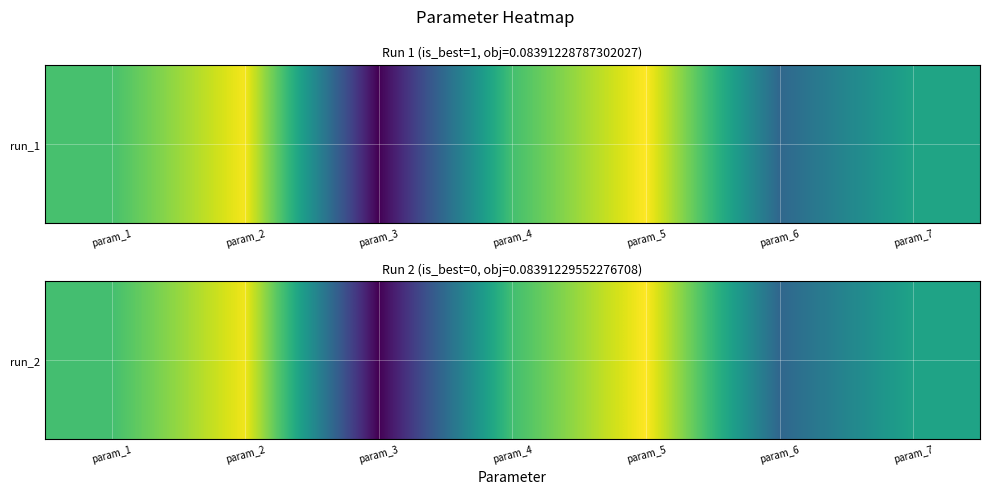

What is the smallest value displayed?

-14.6